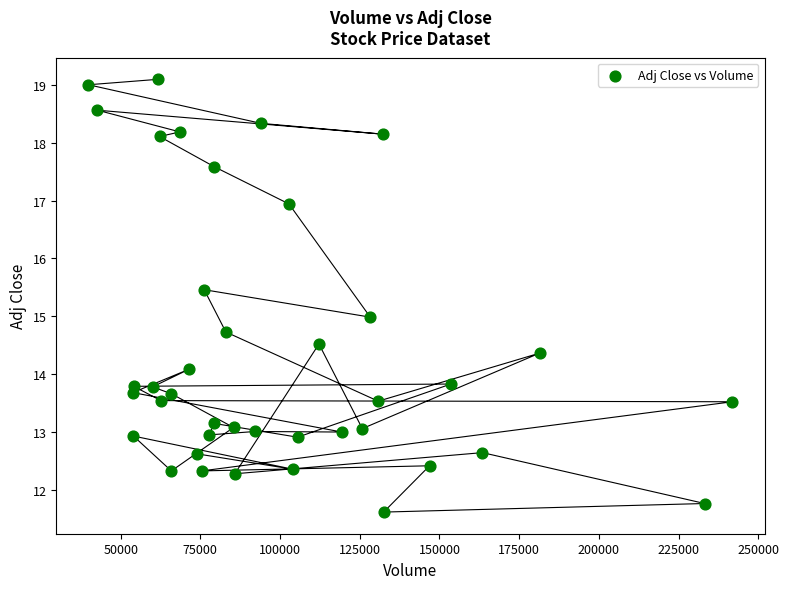

What is the range of Y values (max minus min)?

7.5